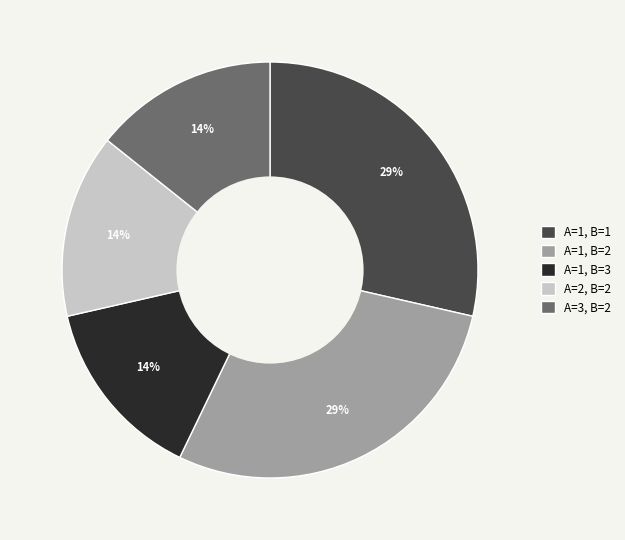

Is there a majority slice in this chart?

No